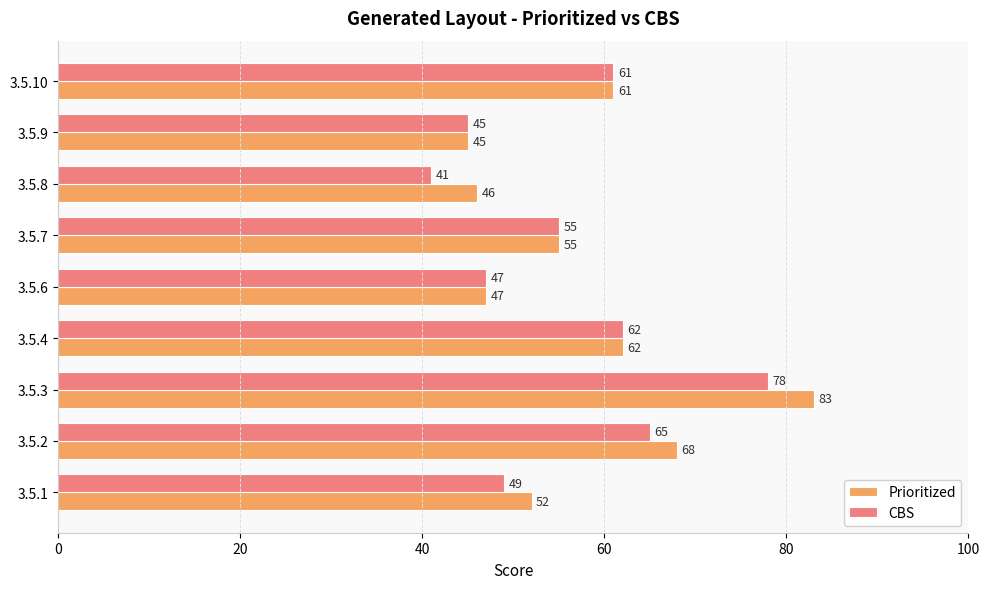

Is it true that CBS equals 25 at 3.5.10?

False